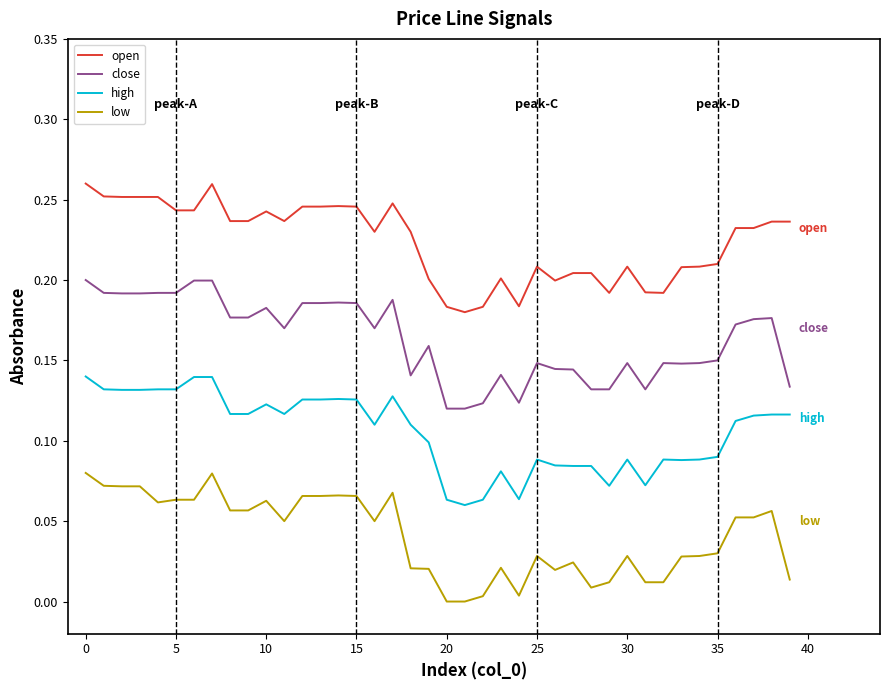

List the series in order of their overall mean, highest first.

open, close, high, low